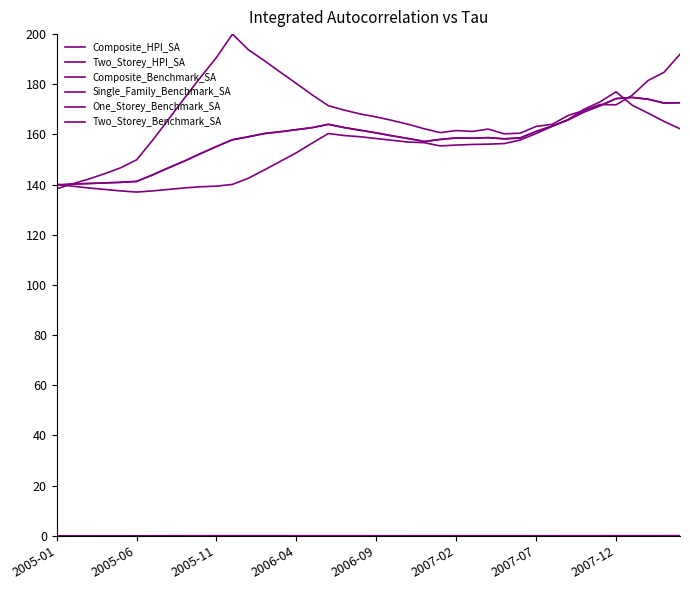

True or false: Composite_HPI_SA has more than 1 interior local peaks.

True